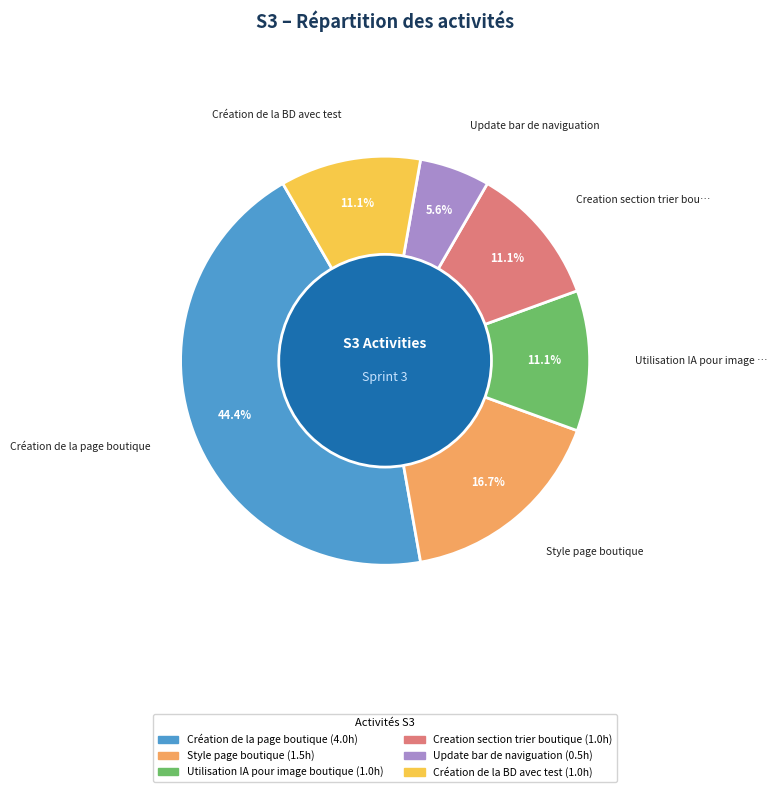

Which has a higher value, Création de la page boutique or Creation section trier boutique?

Création de la page boutique